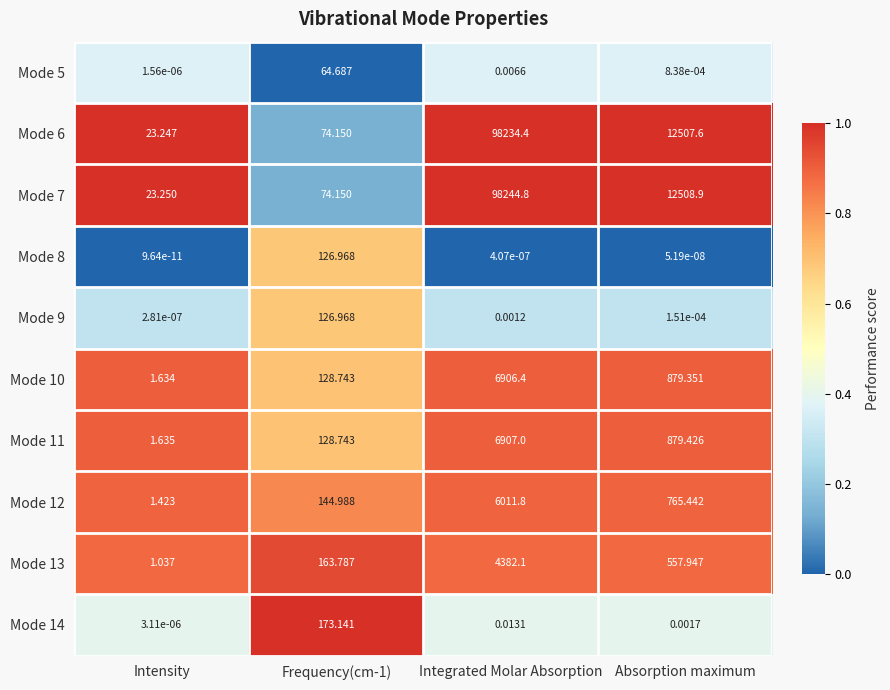

What is the total value across all series at Absorption maximum?

28098.7